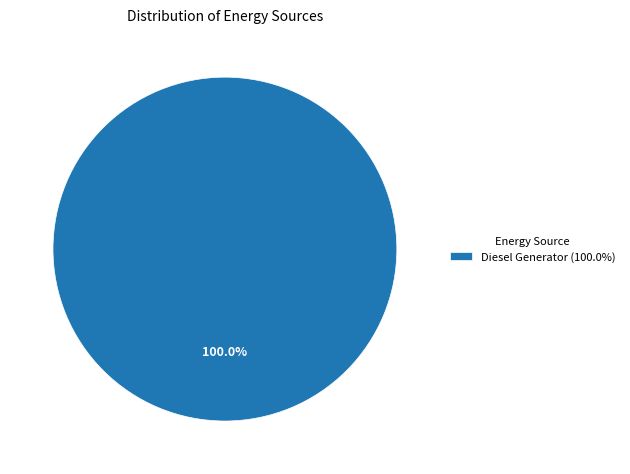

How many slices are in this pie chart?

1